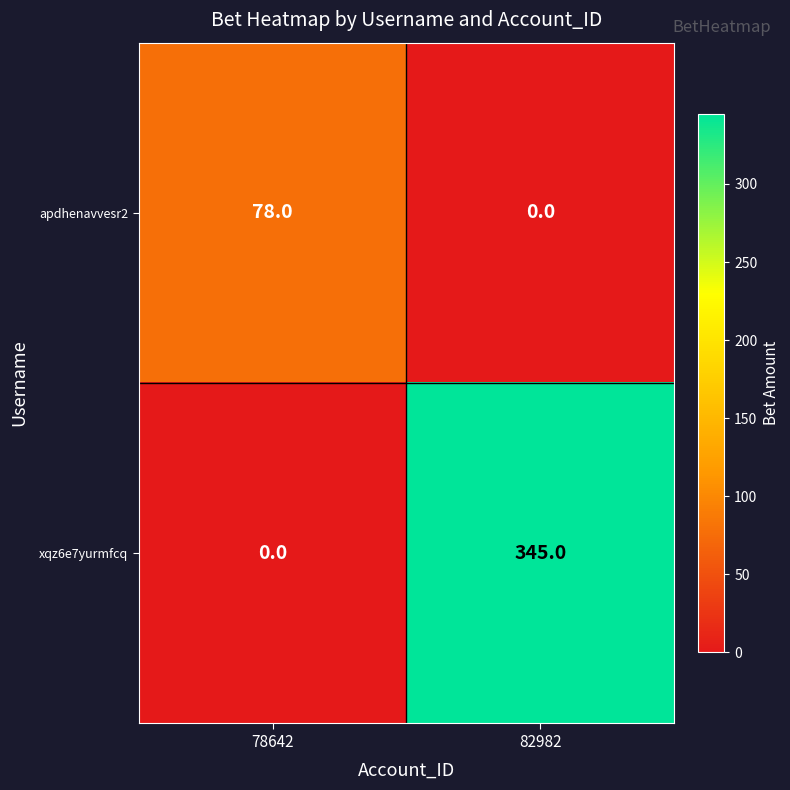

Which series has the largest range (max minus min)?

xqz6e7yurmfcq